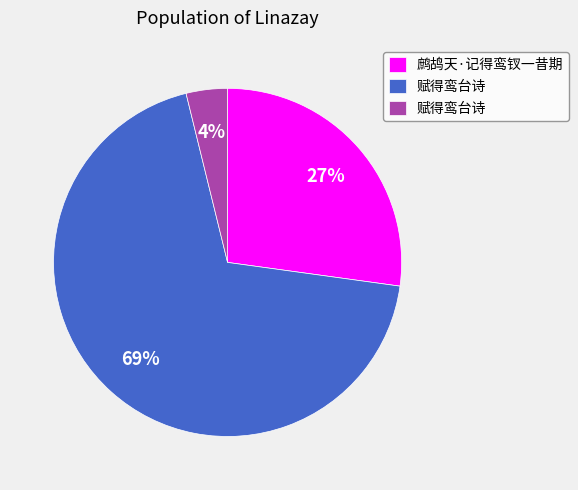

To the nearest percent, what is the difference between the largest and smallest slice percentages?

65%